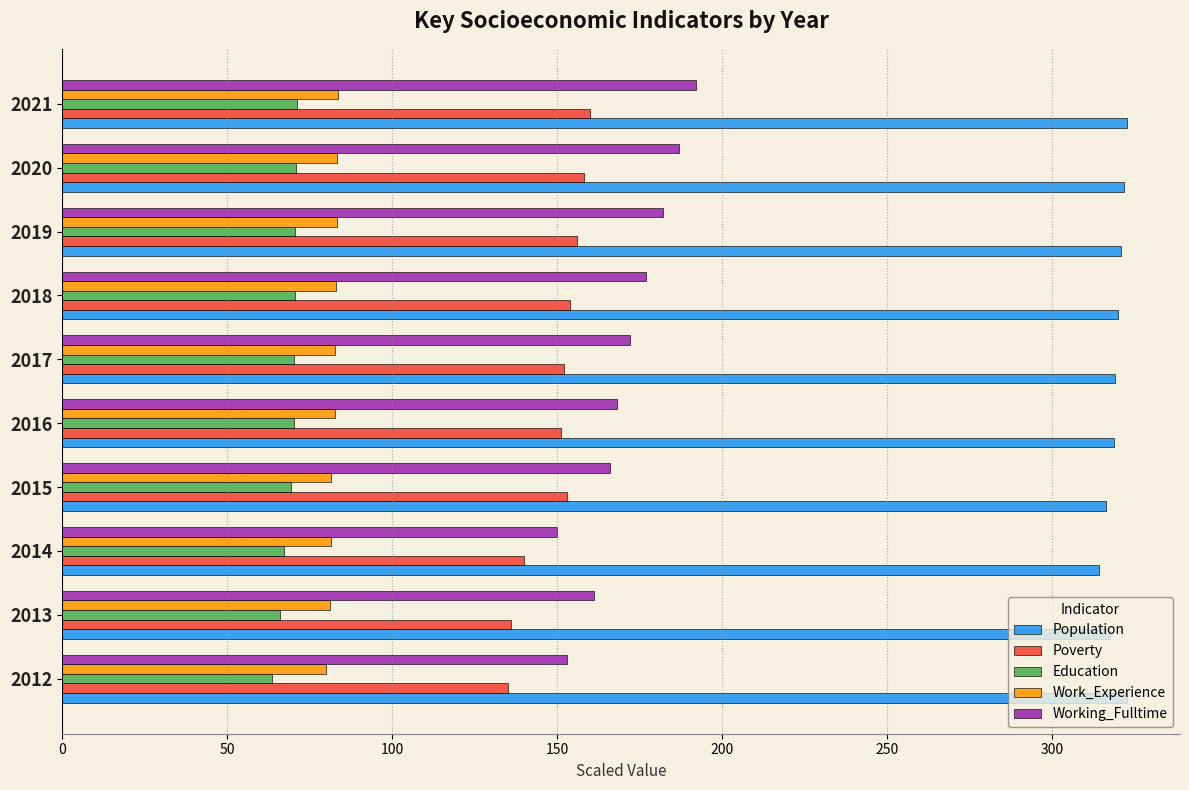

Which series has the largest total across all categories?

Population